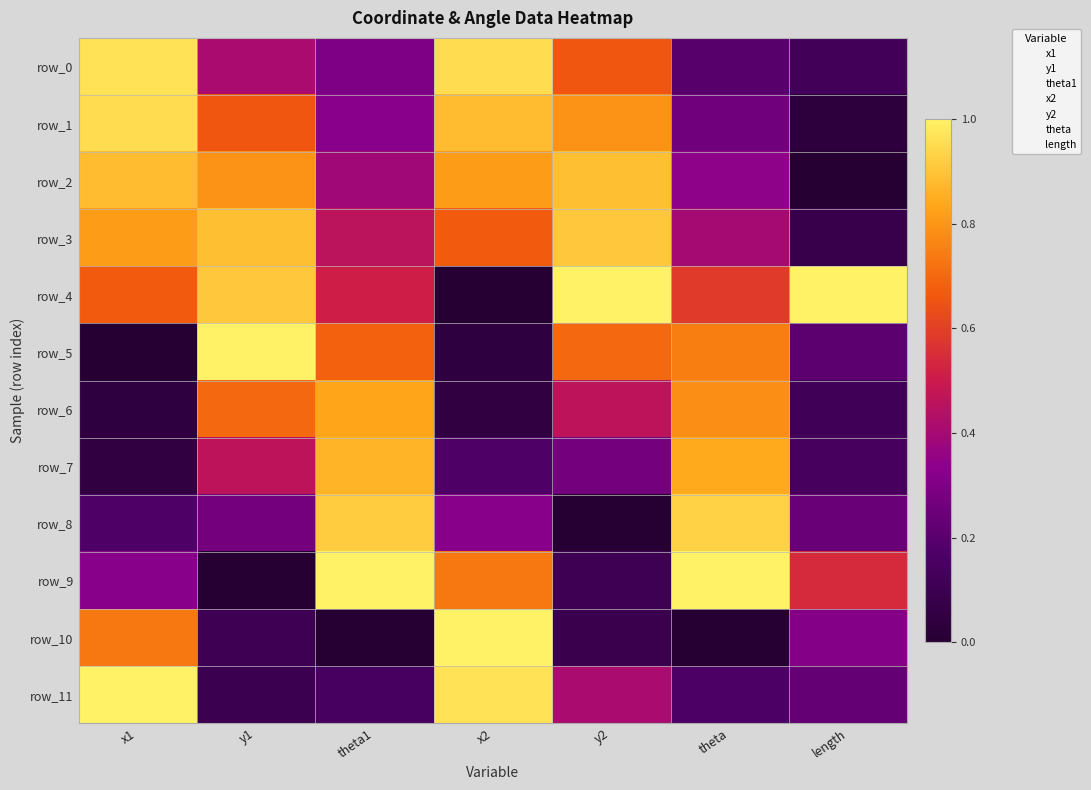

What is the highest value of the row_2 series?

0.9